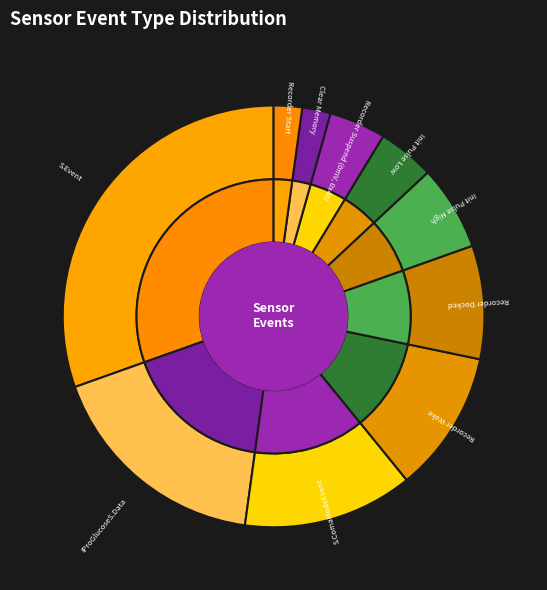

What portion of the pie excludes iPro2: Init Pulse High?

93.5%